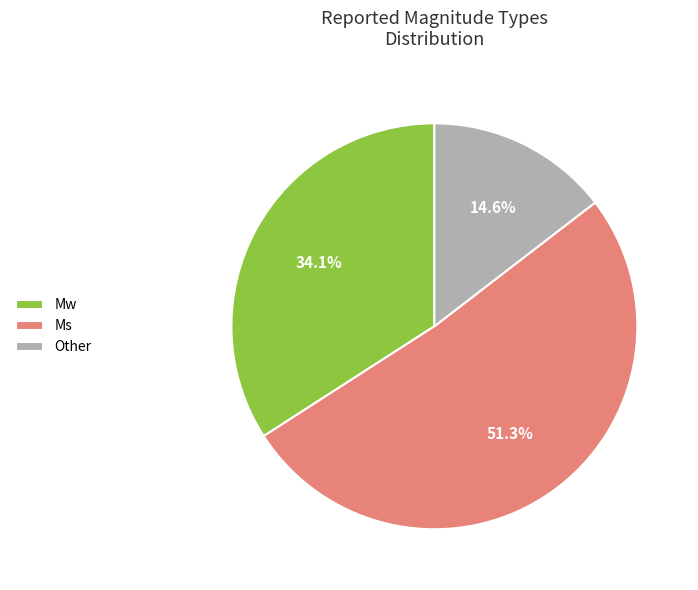

Which slice is the smallest?

Other